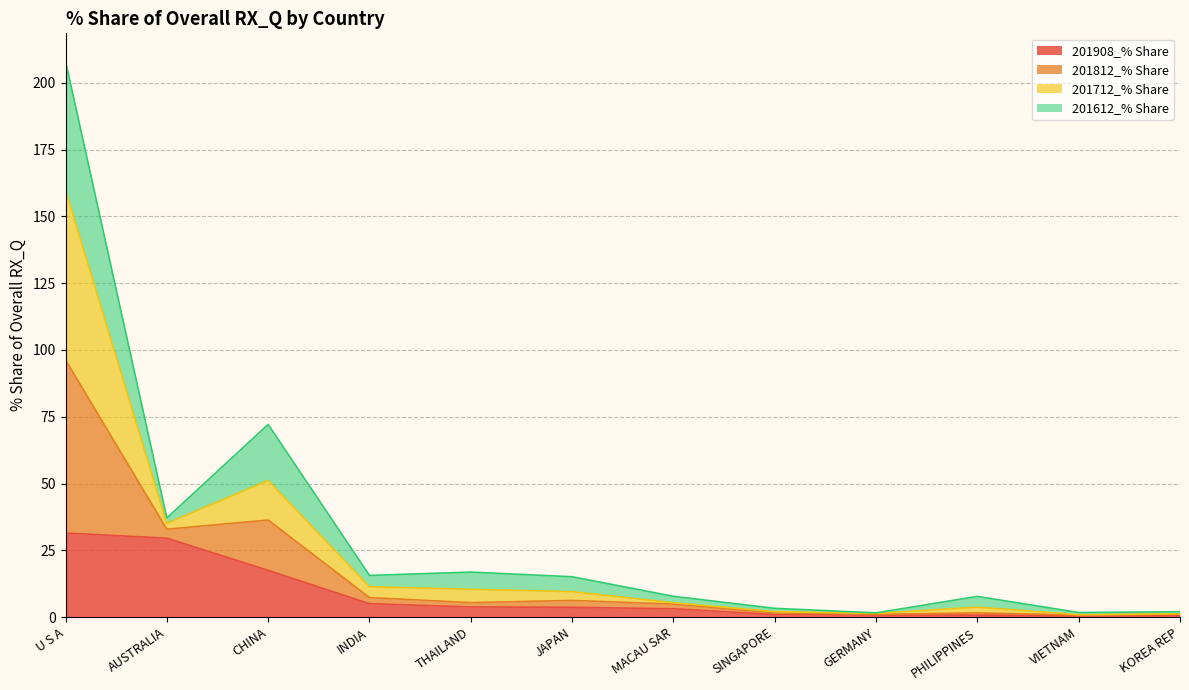

At which category is the sum across all series the highest?

U S A